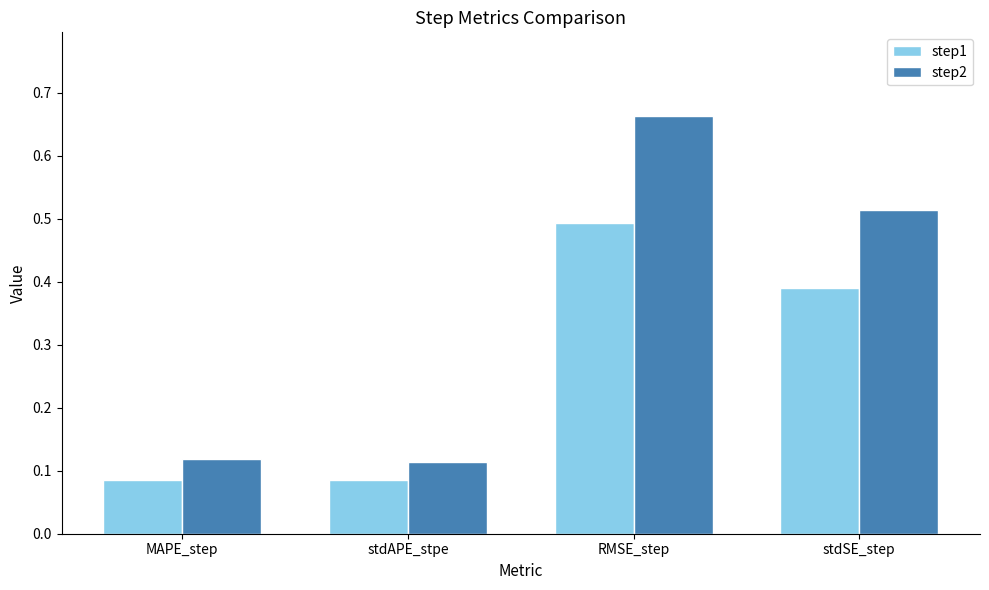

How many bars are there in total?

8